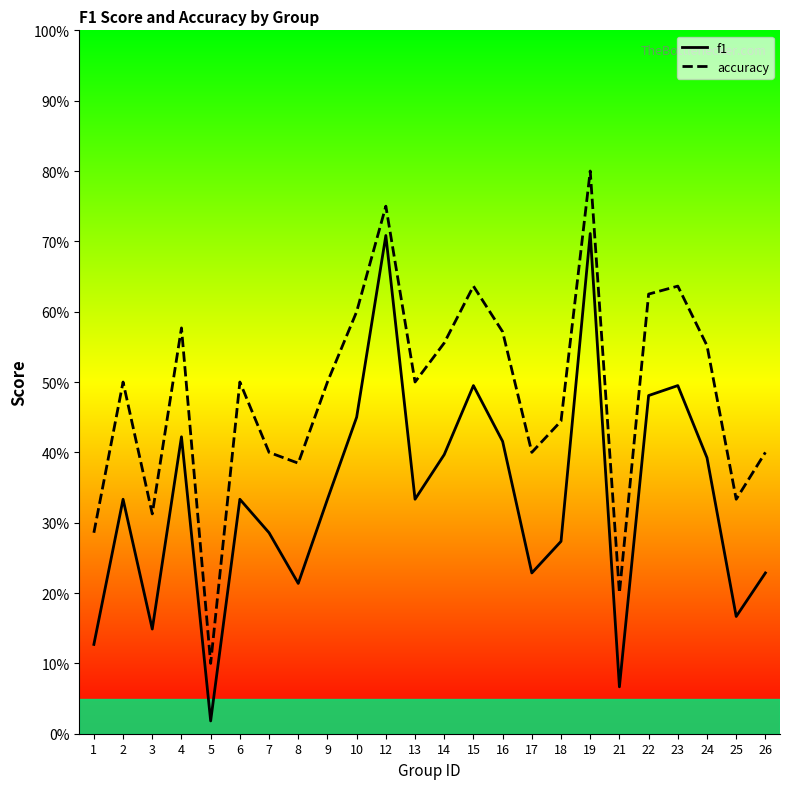

Reading left to right, what are all the values shown in this chart?

f1: 1=0.1	2=0.3	3=0.1	4=0.4	5=0.0	6=0.3	7=0.3	8=0.2	9=0.3	10=0.5	12=0.7	13=0.3	14=0.4	15=0.5	16=0.4	17=0.2	18=0.3	19=0.7	21=0.1	22=0.5	23=0.5	24=0.4	25=0.2	26=0.2
accuracy: 1=0.3	2=0.5	3=0.3	4=0.6	5=0.1	6=0.5	7=0.4	8=0.4	9=0.5	10=0.6	12=0.8	13=0.5	14=0.6	15=0.6	16=0.6	17=0.4	18=0.4	19=0.8	21=0.2	22=0.6	23=0.6	24=0.6	25=0.3	26=0.4